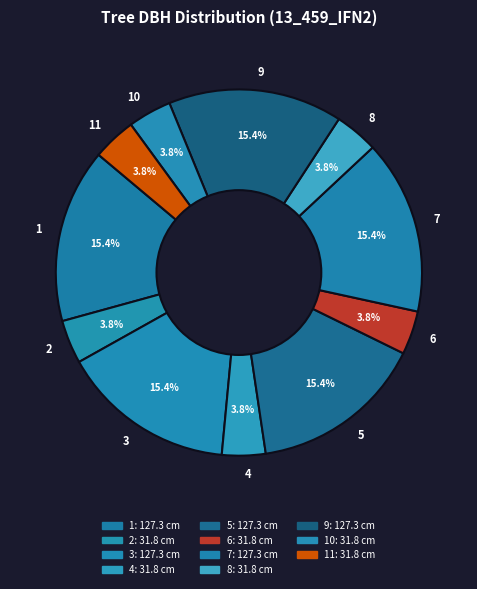

Combined, do 3 and 4 account for over 50%?

No